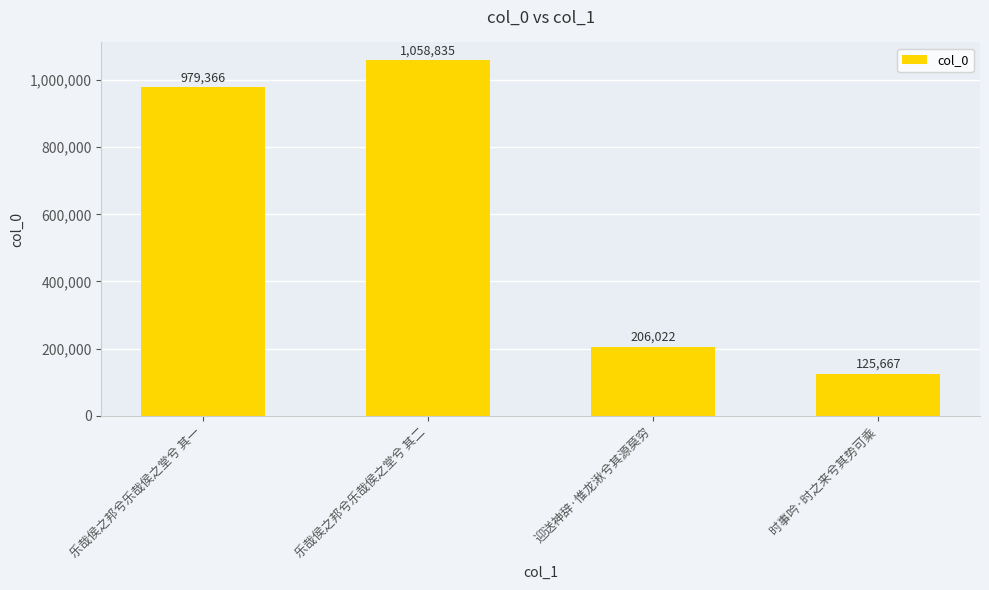

What value does the data have at 乐哉侯之邦兮乐哉侯之堂兮 其一, to the nearest 50?

979350